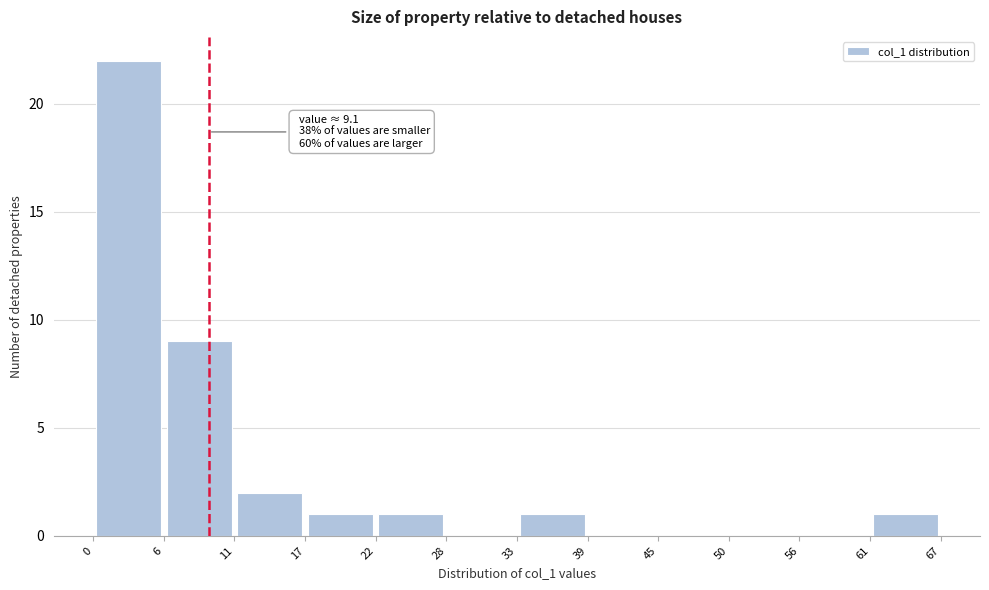

Over which range of the x-axis is the bar tallest?

0 to 6